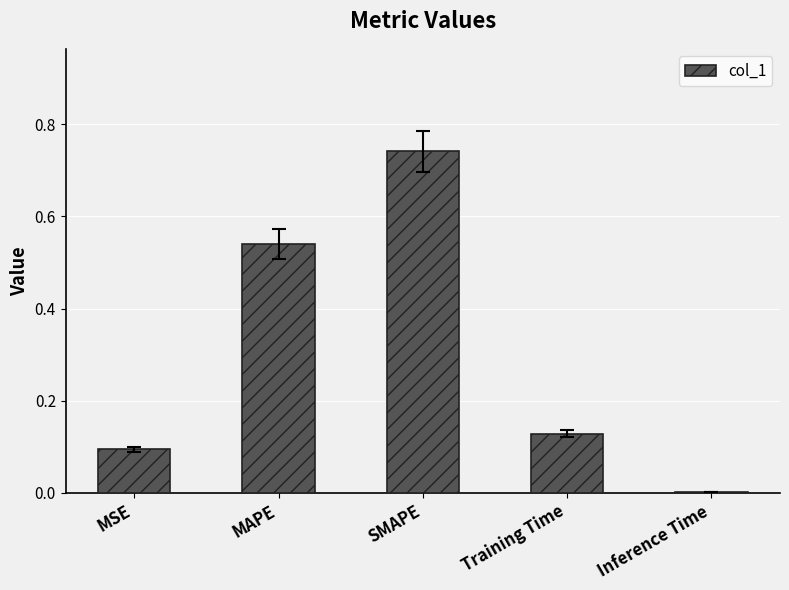

What is the sum of the values at SMAPE and MSE?

0.8